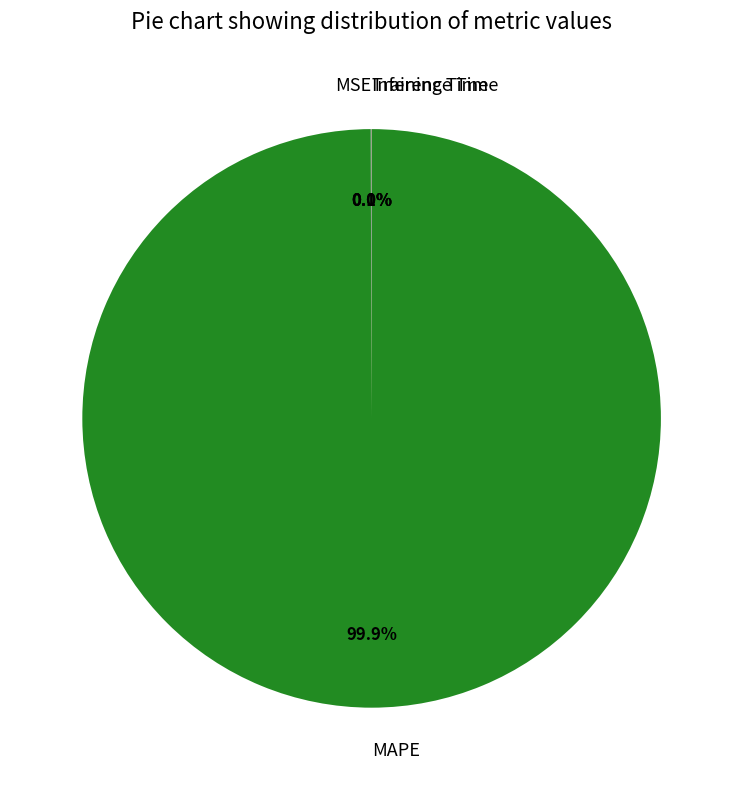

Which slice is the largest?

MAPE